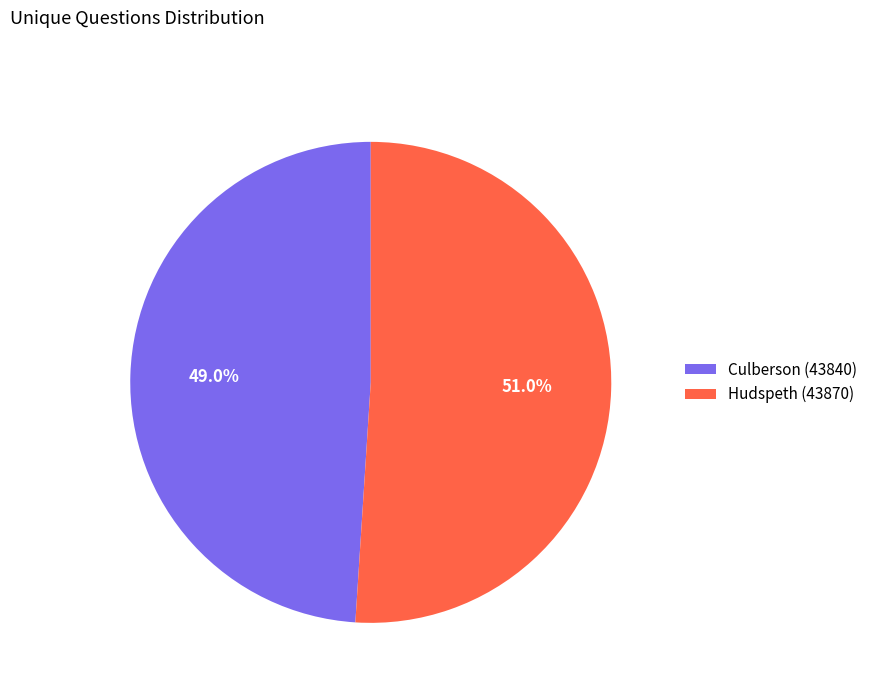

Which has a higher value, Hudspeth (43870) or Culberson (43840)?

Hudspeth (43870)